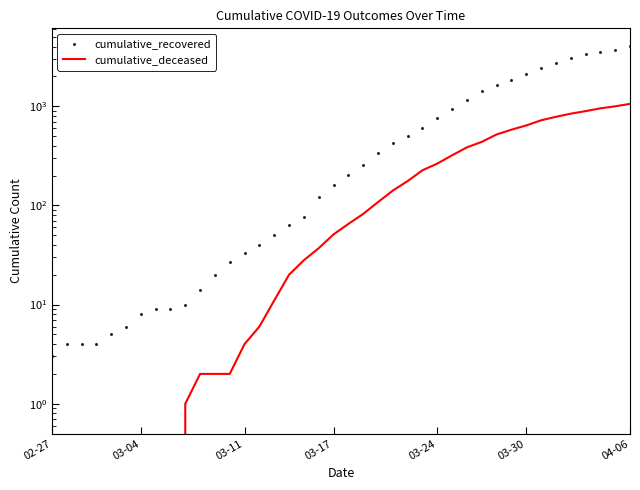

What are all the series names shown in the legend?

cumulative_recovered, cumulative_deceased